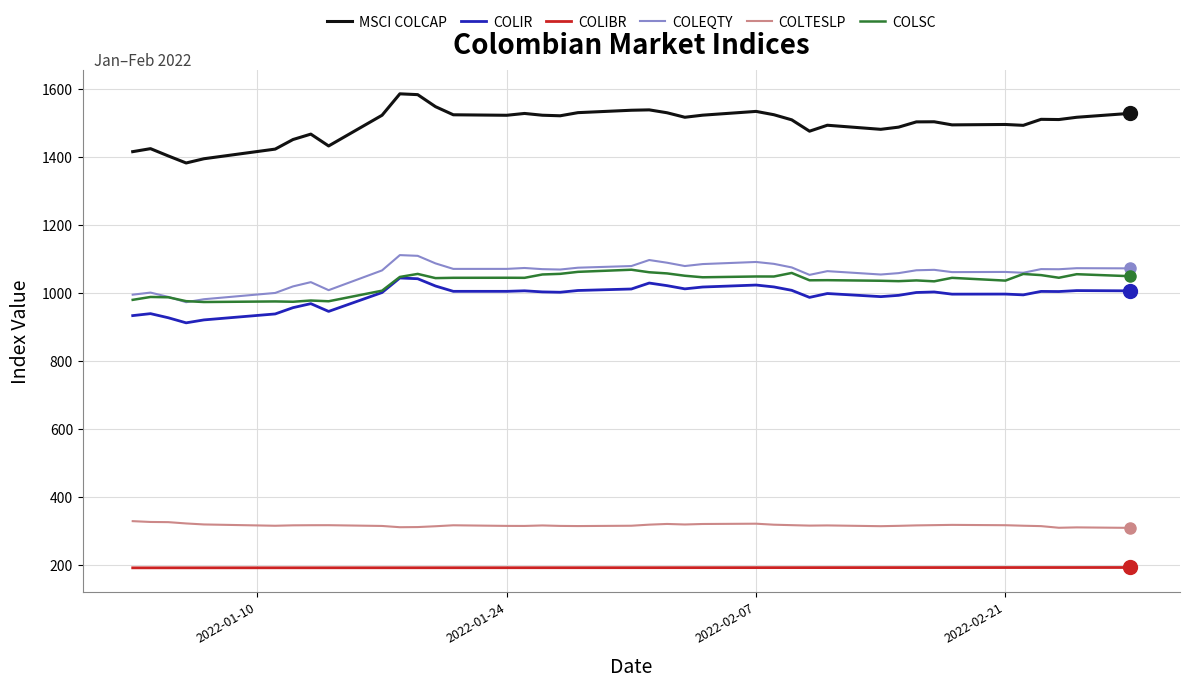

Which series has the largest range (max minus min)?

MSCI COLCAP